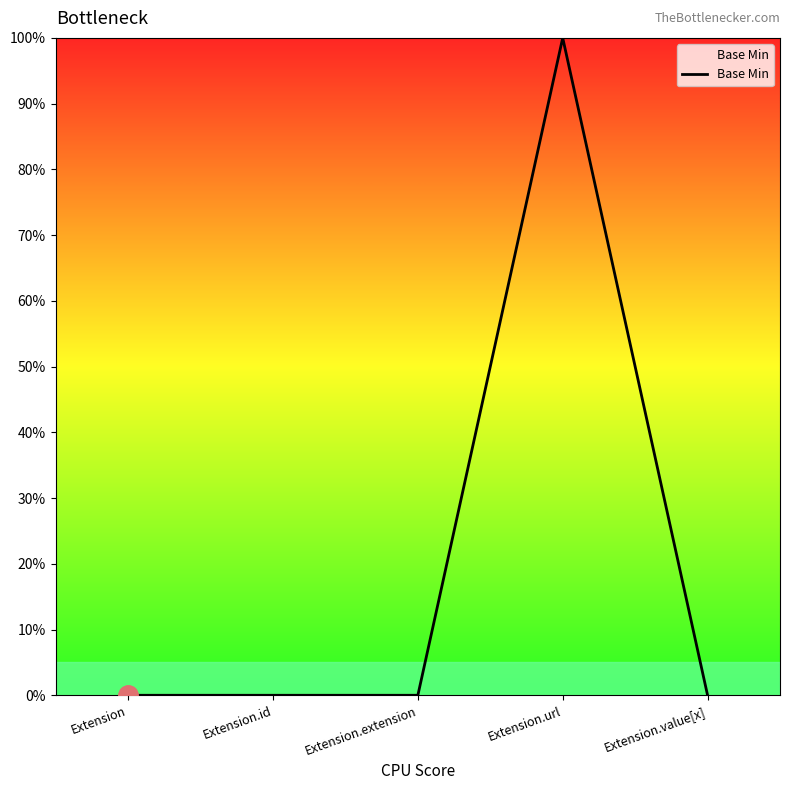

True or false: the data has more than 2 interior local peaks.

False